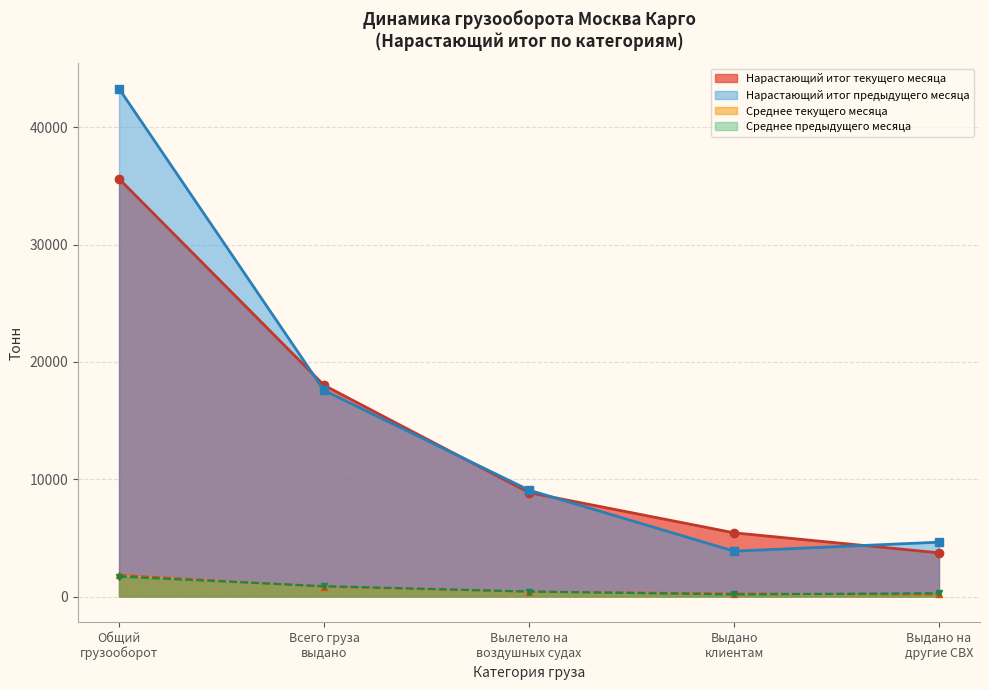

What is the difference between the maximum and minimum values in the Всего груза выдано series?

18006